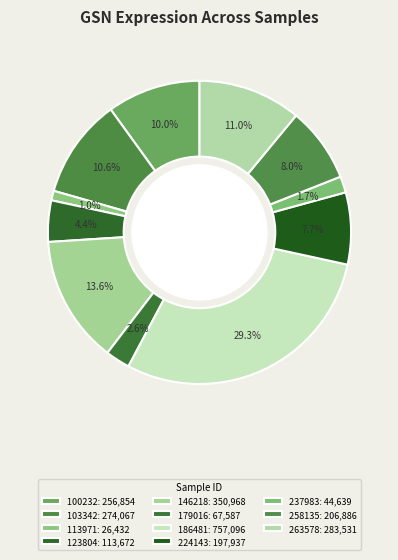

Which slice is the largest?

186481